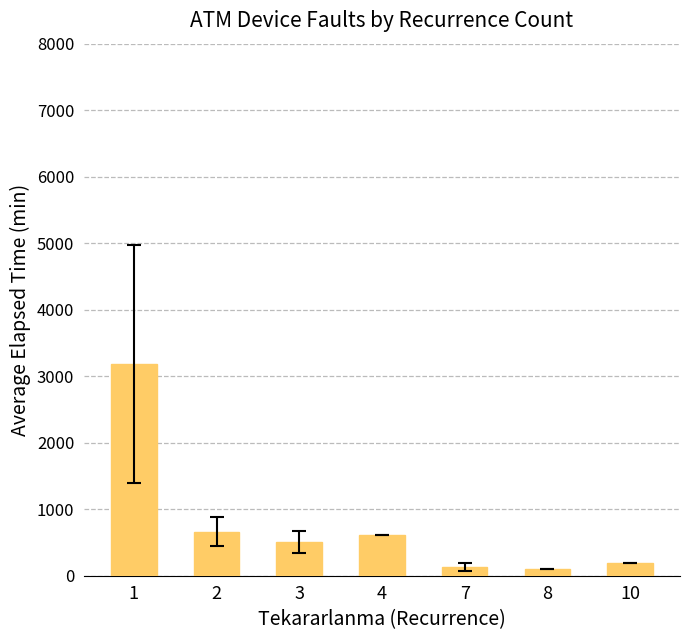

Reading right to left, list all the values displayed in this chart.

195.0	95.0	128.3	605.0	512.0	661.0	3184.6